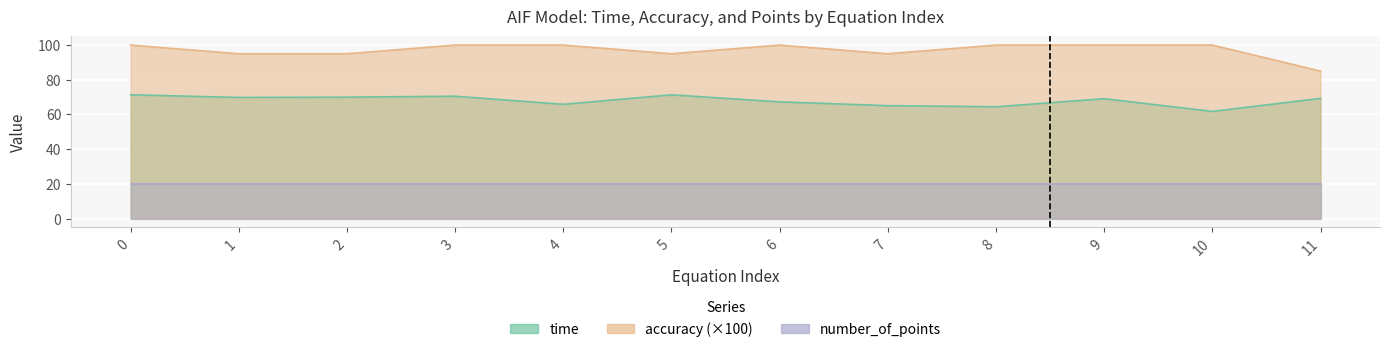

Is it true that time equals 39.2 at 10?

False